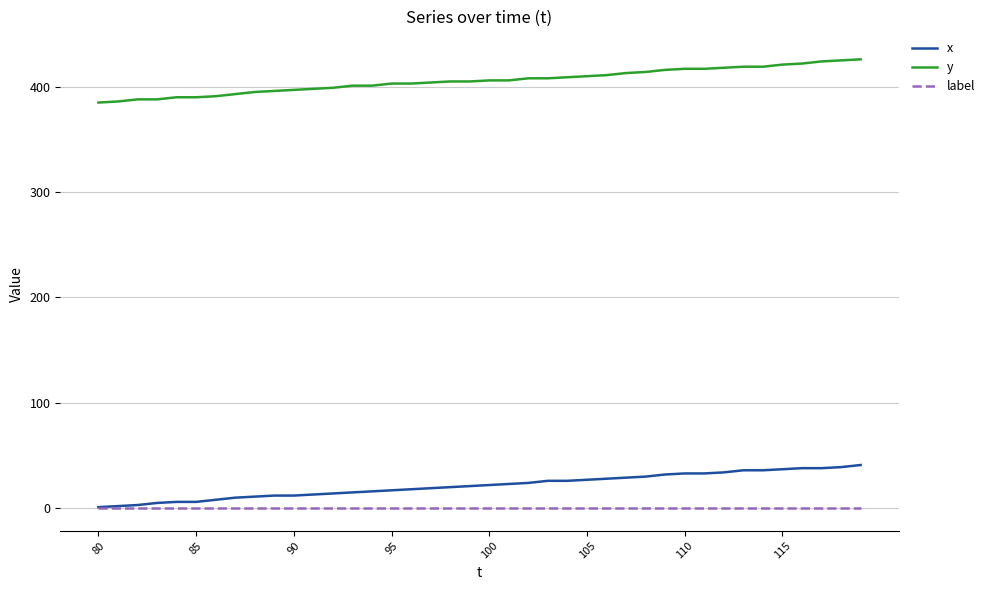

True or false: label and y cross at least once.

False